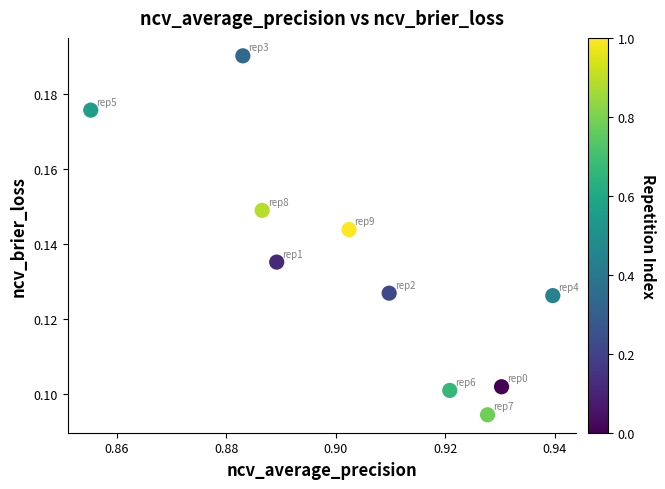

How many data points are displayed?

10